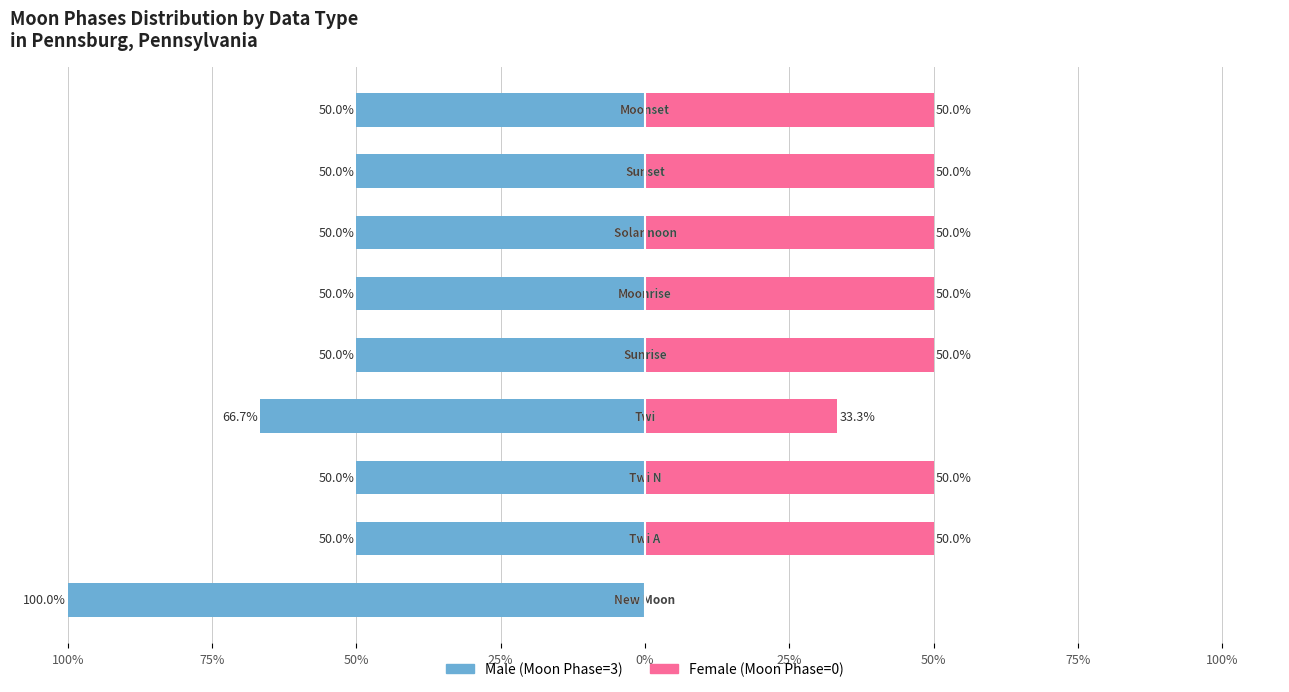

At how many categories does at least one series exceed -64?

9